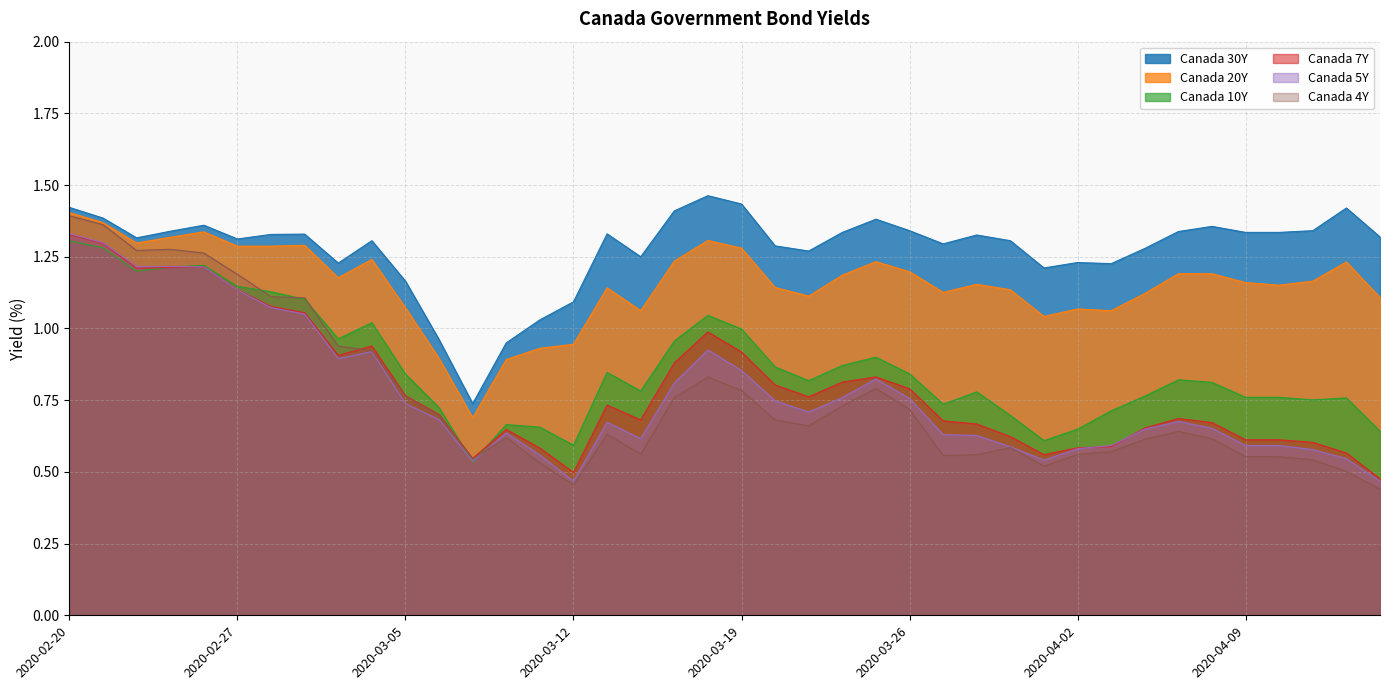

In Canada 10Y, how many points are lower than both neighbors (excluding endpoints)?

9